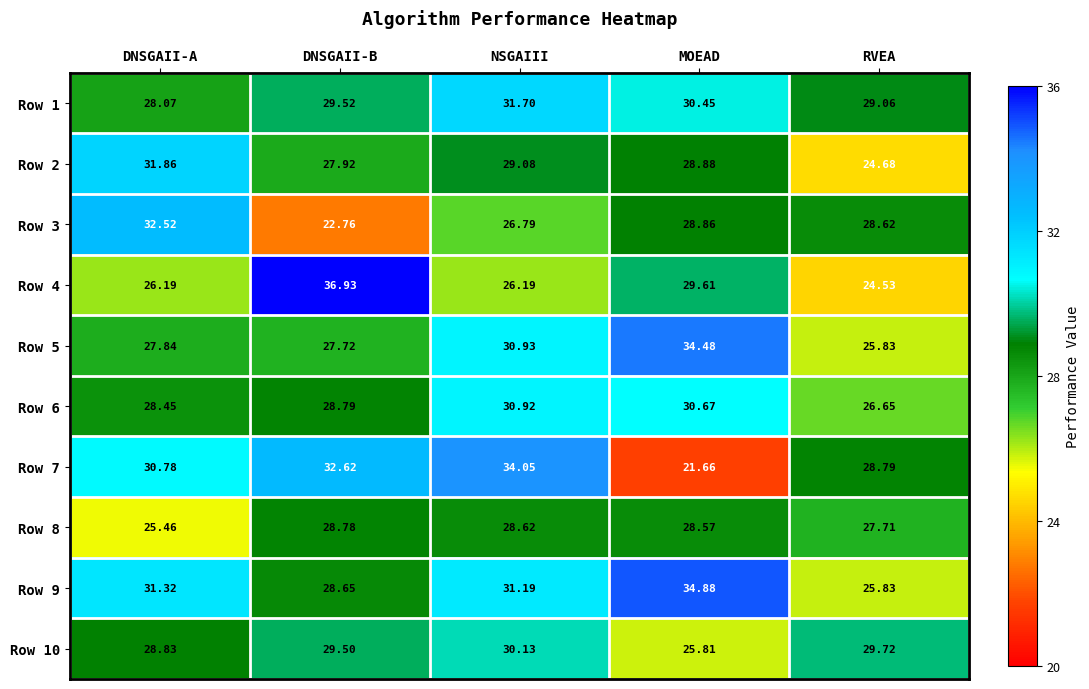

Rank the categories by Row 5 value from highest to lowest.

MOEAD, NSGAIII, DNSGAII-A, DNSGAII-B, RVEA